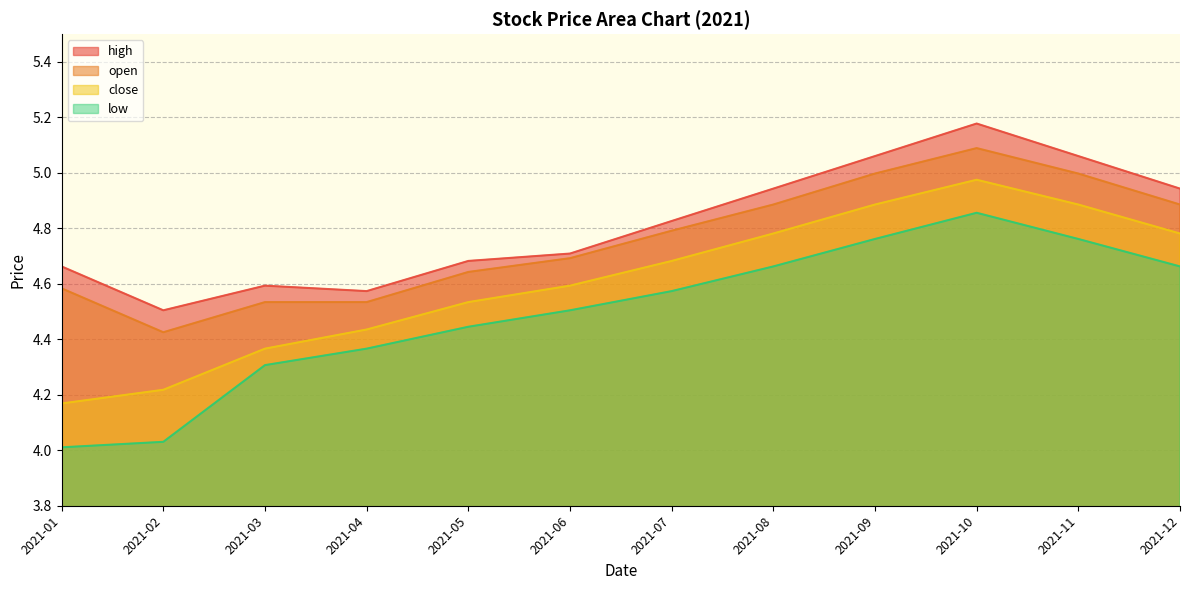

Which category has the lowest value across all series?

2021-01